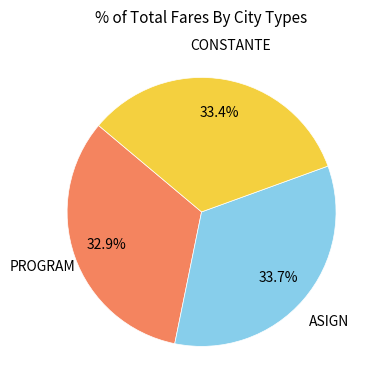

How many slices are in this pie chart?

3